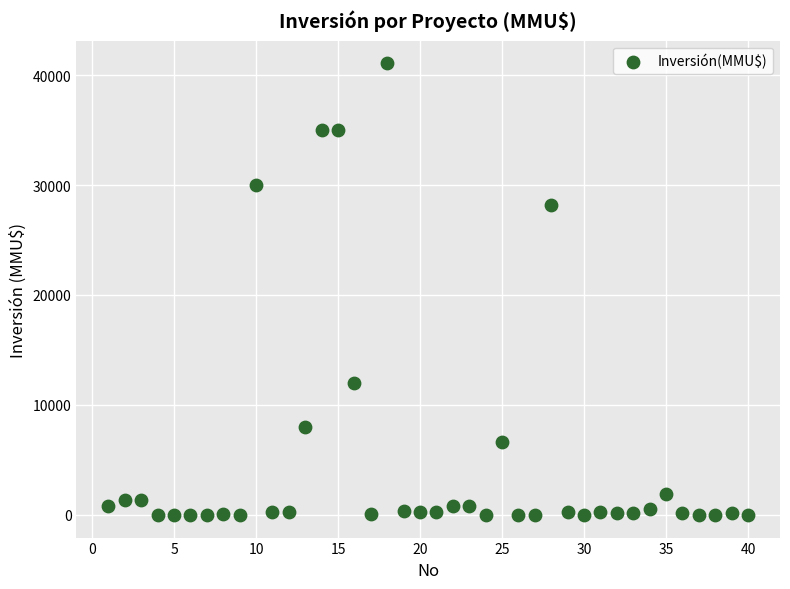

What is the range of X values (max minus min)?

39